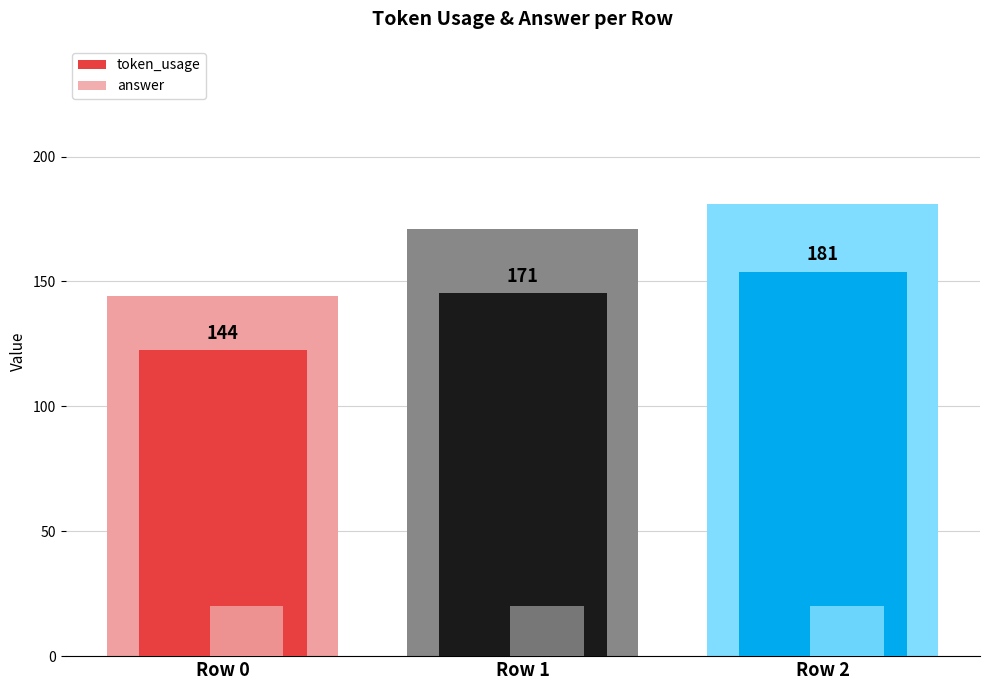

Rank the series by their average value, from highest to lowest.

token_usage, answer